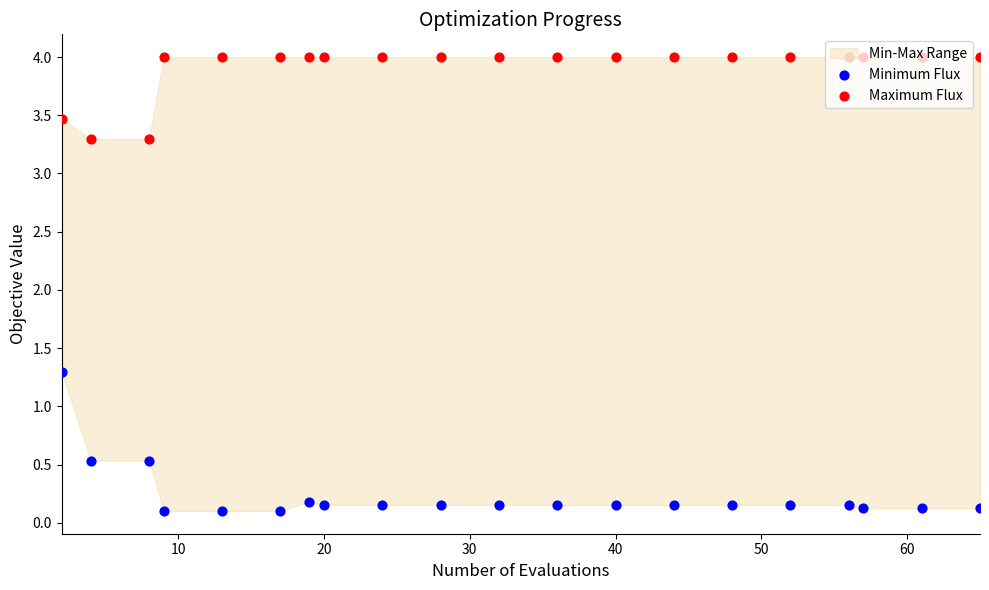

What is the total value across all series at 10?

3.8